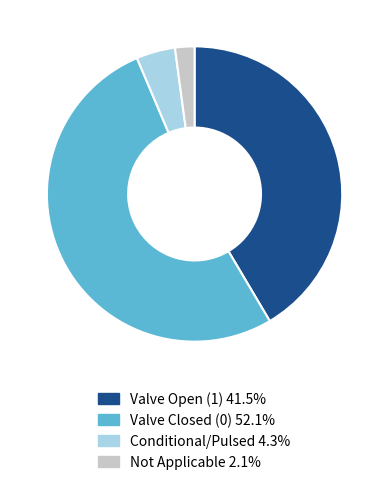

What is the ratio of the value at Conditional/Pulsed 4.3% to the value at Not Applicable 2.1%?

2.0